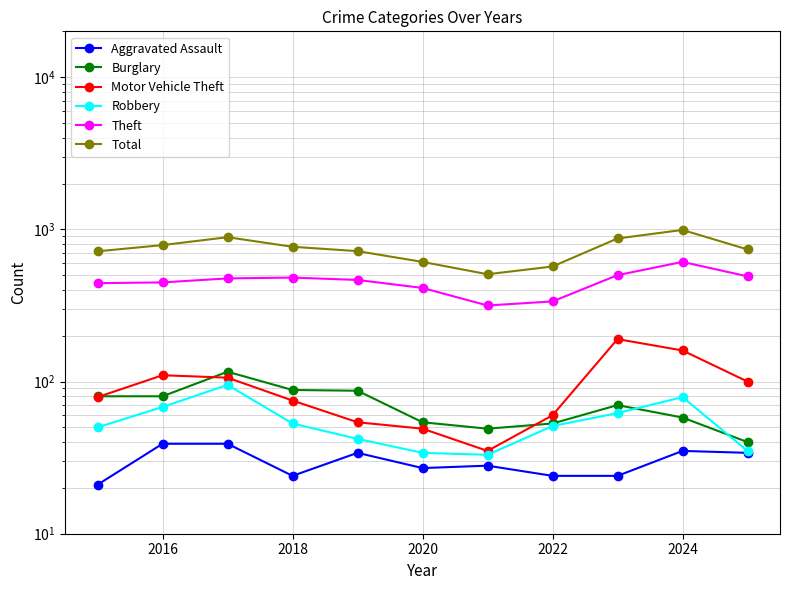

Count the number of categories in the chart.

11